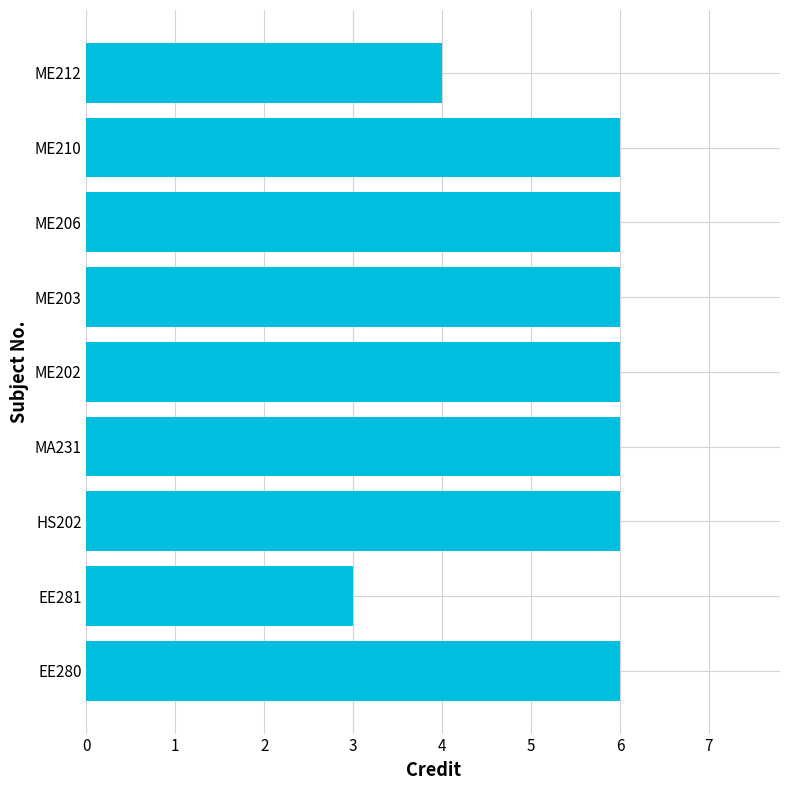

Reading bottom to top, extract all data points from this chart.

EE280=6	EE281=3	HS202=6	MA231=6	ME202=6	ME203=6	ME206=6	ME210=6	ME212=4